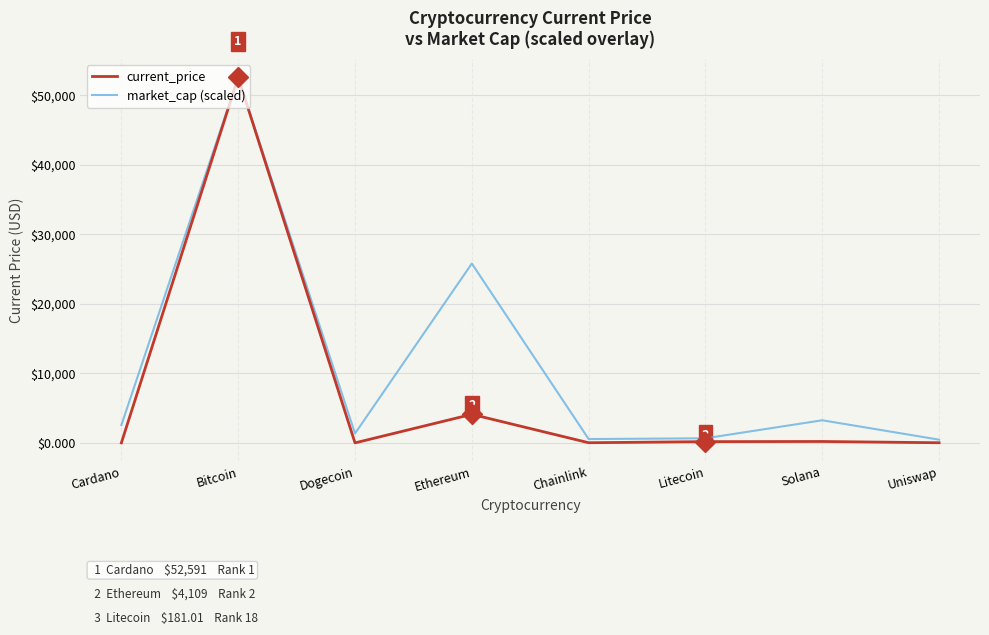

At which category is the sum across all series the highest?

Bitcoin